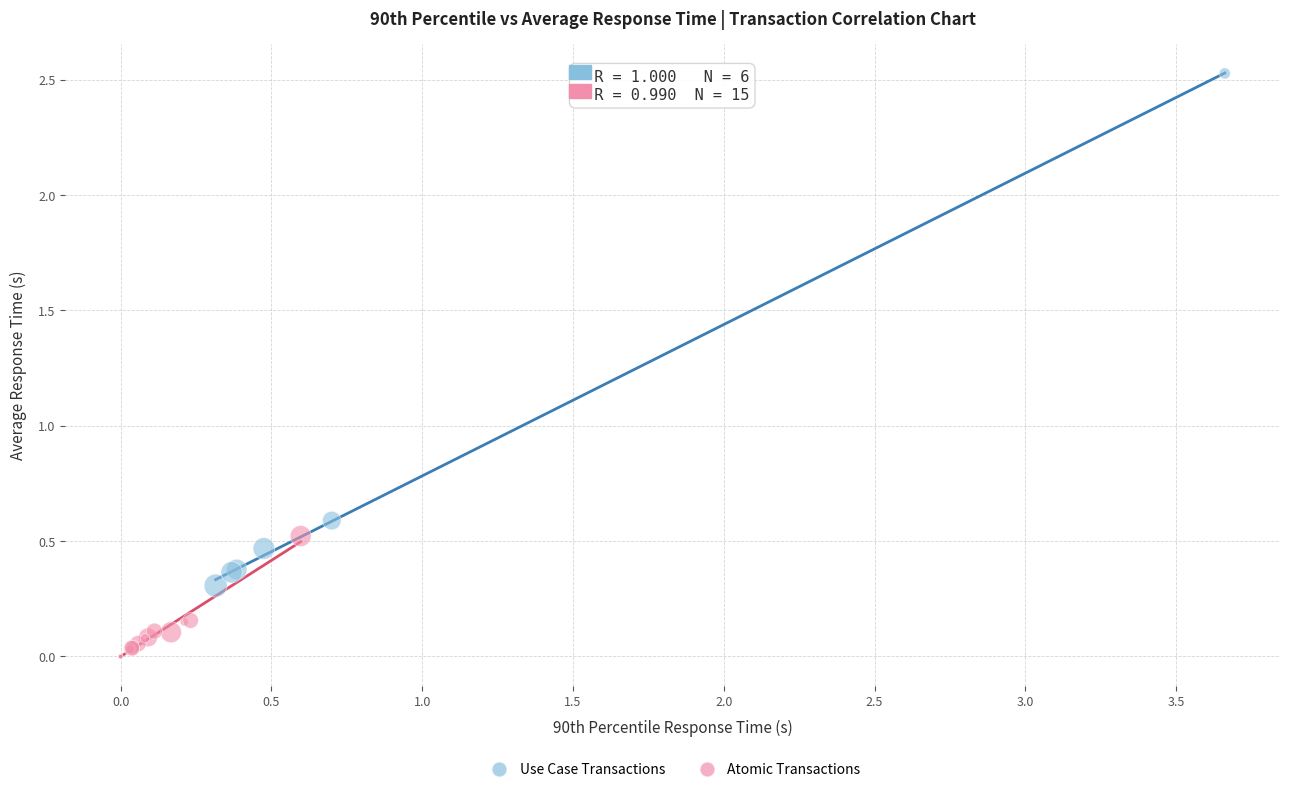

Which series contains the highest Y value?

Use Case Transactions